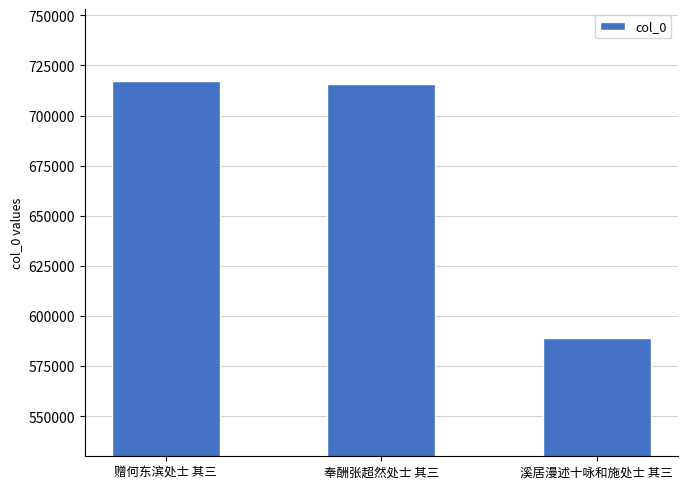

What is the average value?

674005